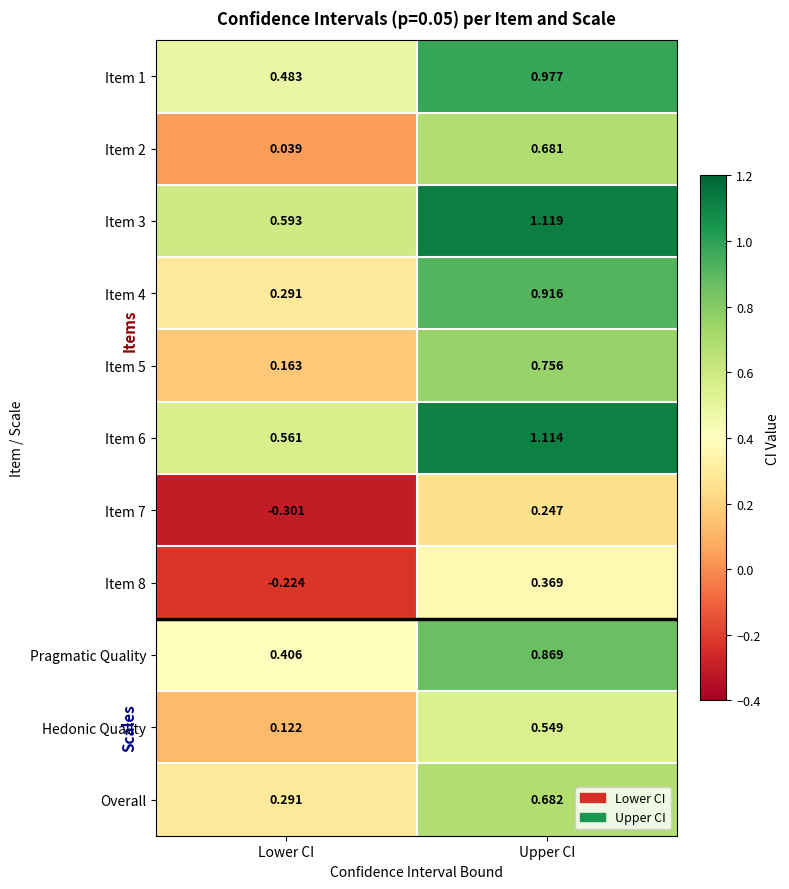

List the labels in order of Item 2 value, largest first.

Upper CI, Lower CI